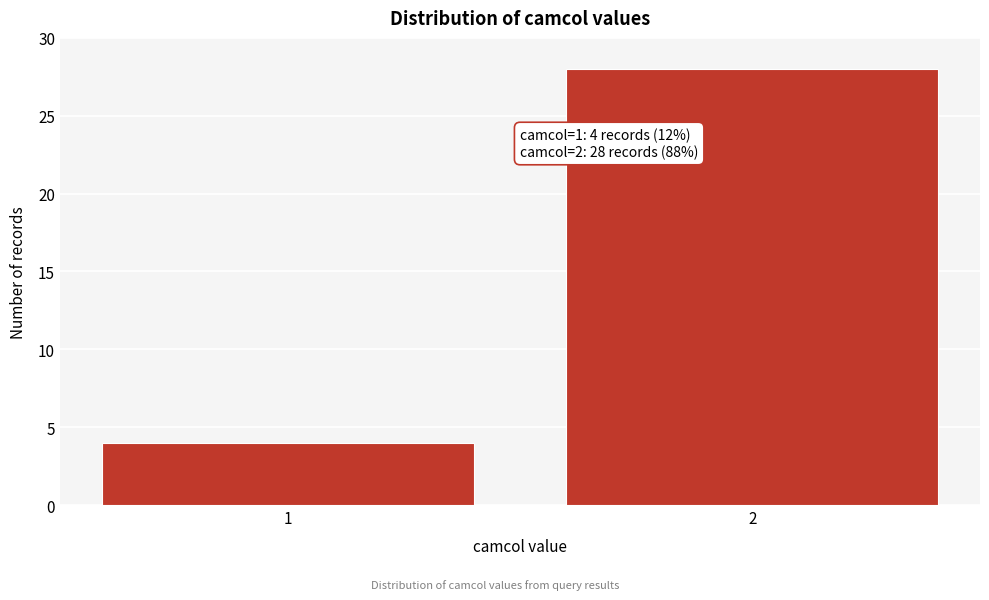

Reading right to left, what are all the values shown in this chart?

28	4